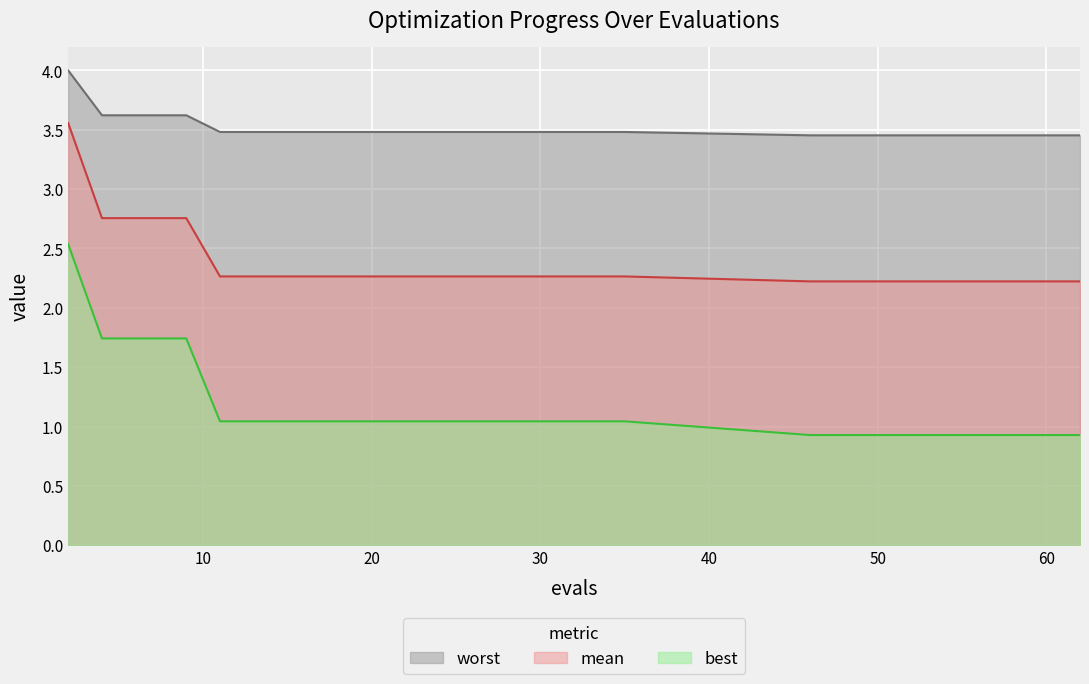

Which category has the lowest value across all series?

46